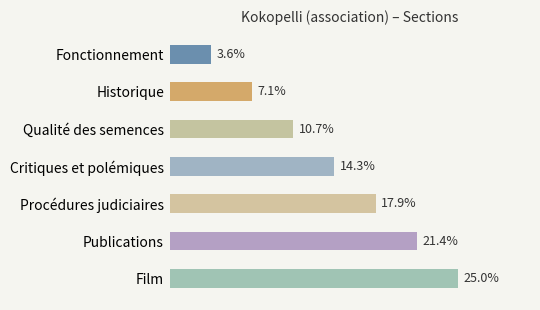

Where is the data nearest to the value 14?

Critiques et polémiques